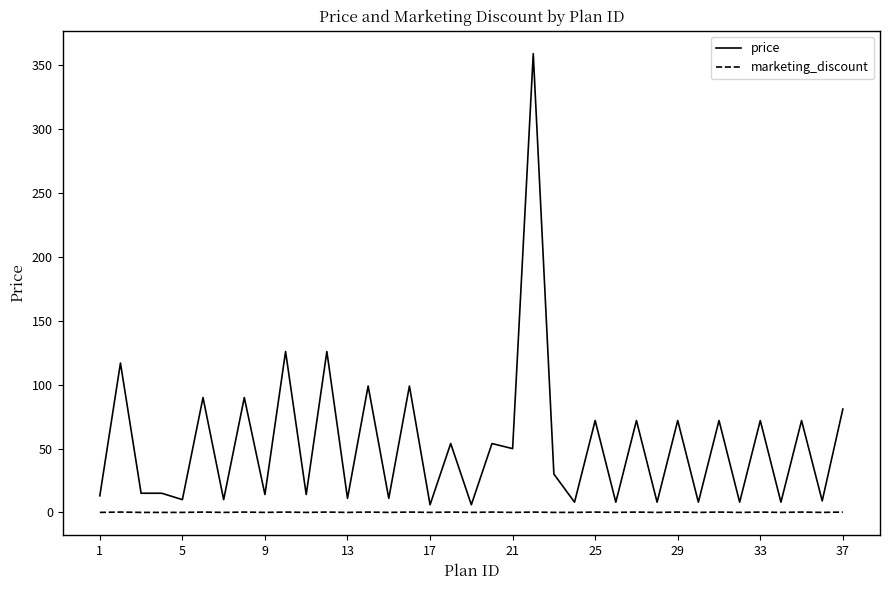

Which series has the largest total across all categories?

price